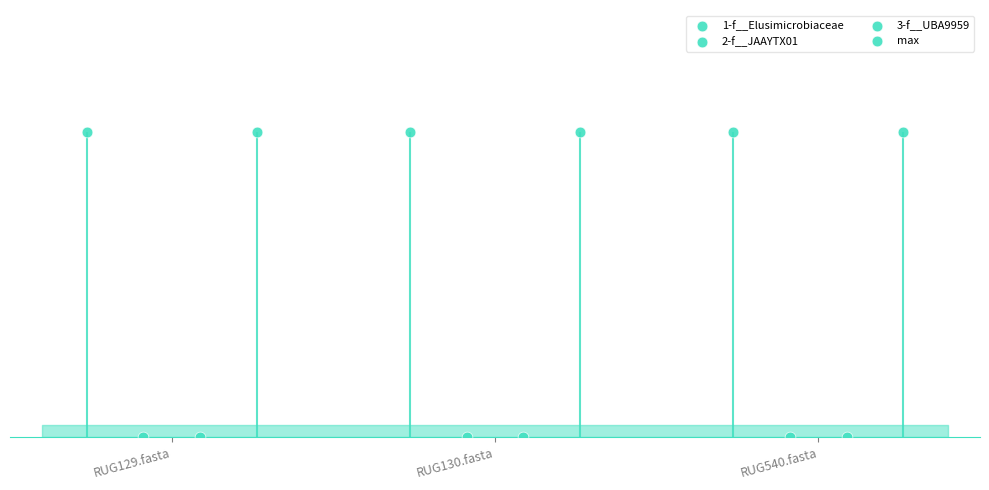

What is the total value across all series at RUG130.fasta?

2